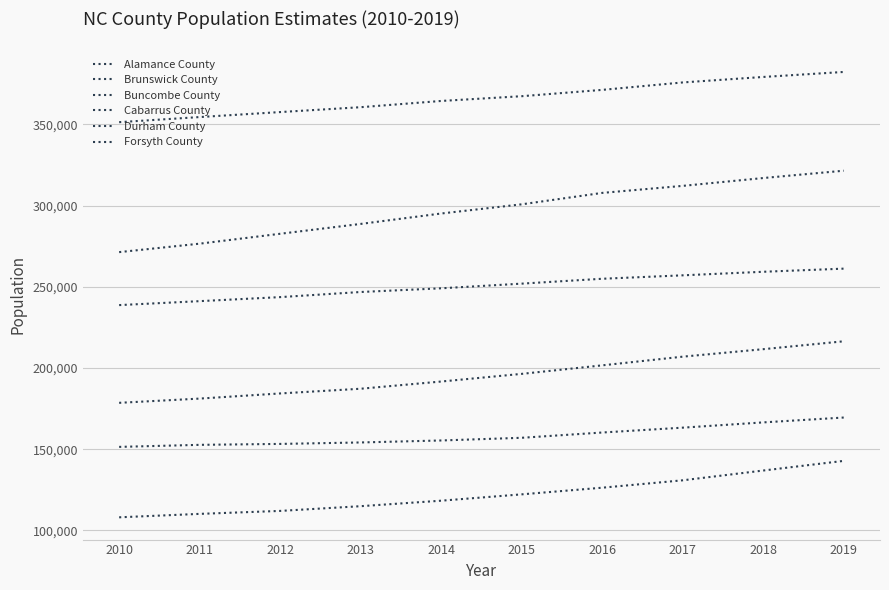

Rank the categories by Buncombe County value from lowest to highest.

2010, 2011, 2012, 2013, 2014, 2015, 2016, 2017, 2018, 2019